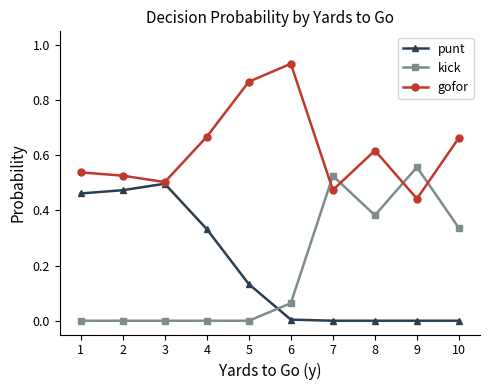

What are all the series names shown in the legend?

punt, kick, gofor